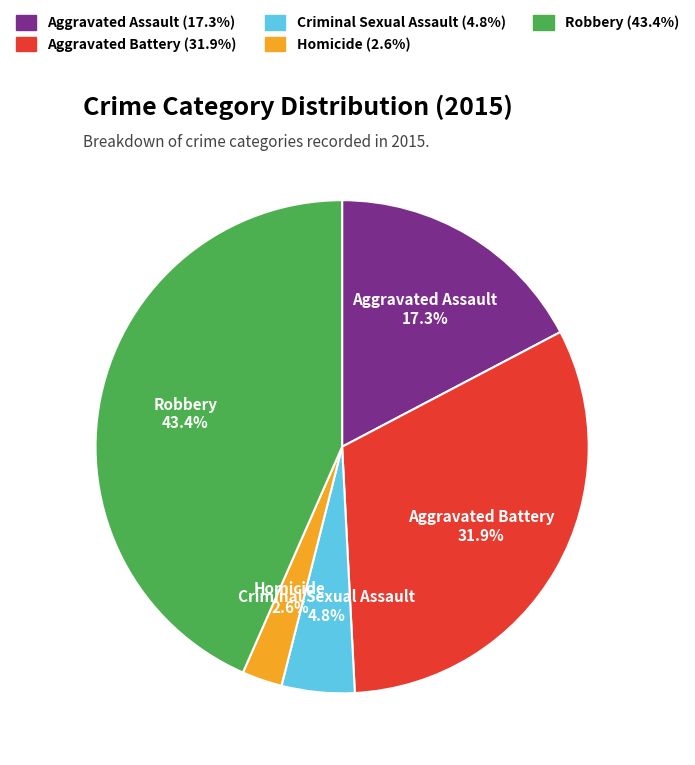

Rank the categories by value from lowest to highest.

Homicide, Criminal Sexual Assault, Aggravated Assault, Aggravated Battery, Robbery